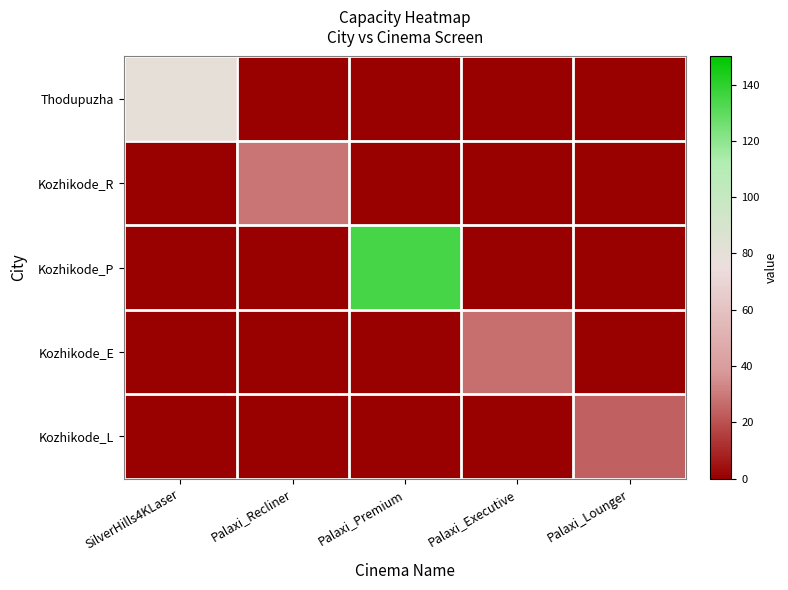

Reading left to right, transcribe all the data shown in this chart.

Thodupuzha: SilverHills4KLaser=80	Palaxi_Recliner=0	Palaxi_Premium=0	Palaxi_Executive=0	Palaxi_Lounger=0
Kozhikode_R: SilverHills4KLaser=0	Palaxi_Recliner=29	Palaxi_Premium=0	Palaxi_Executive=0	Palaxi_Lounger=0
Kozhikode_P: SilverHills4KLaser=0	Palaxi_Recliner=0	Palaxi_Premium=135	Palaxi_Executive=0	Palaxi_Lounger=0
Kozhikode_E: SilverHills4KLaser=0	Palaxi_Recliner=0	Palaxi_Premium=0	Palaxi_Executive=27	Palaxi_Lounger=0
Kozhikode_L: SilverHills4KLaser=0	Palaxi_Recliner=0	Palaxi_Premium=0	Palaxi_Executive=0	Palaxi_Lounger=24